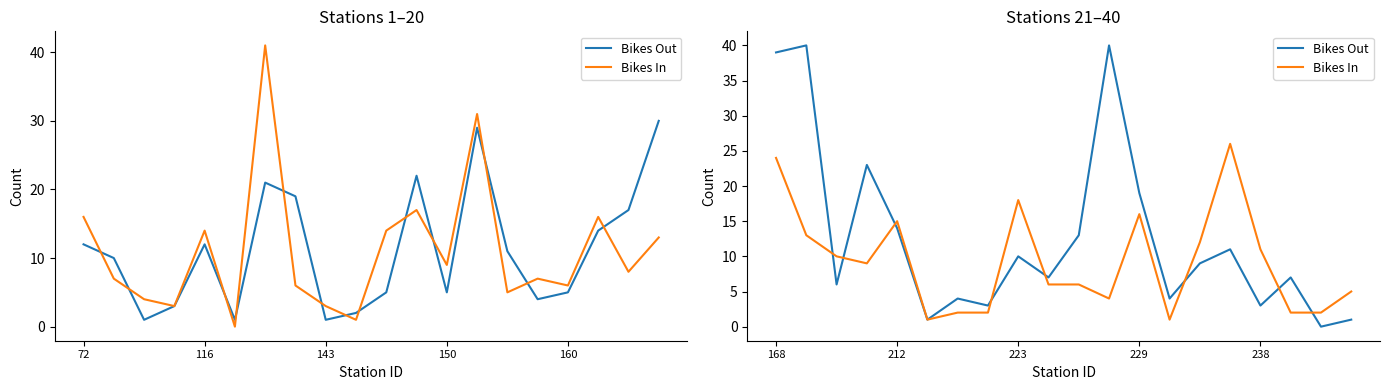

What are all the series names shown in the legend?

Bikes Out, Bikes In